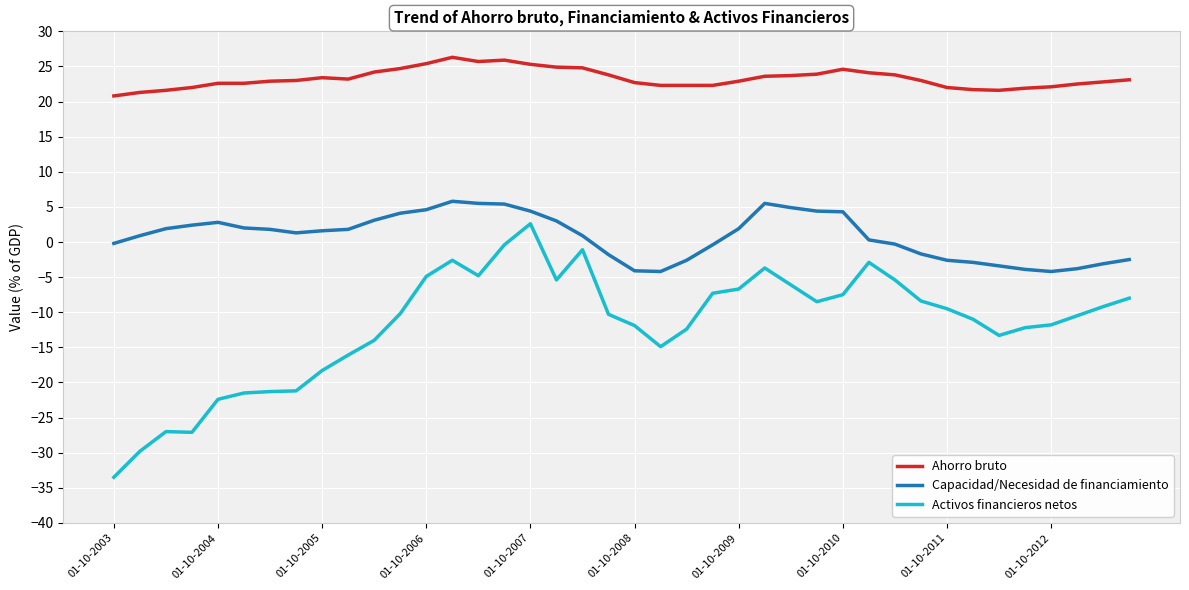

What is the lowest value of the Activos financieros netos series?

-33.5